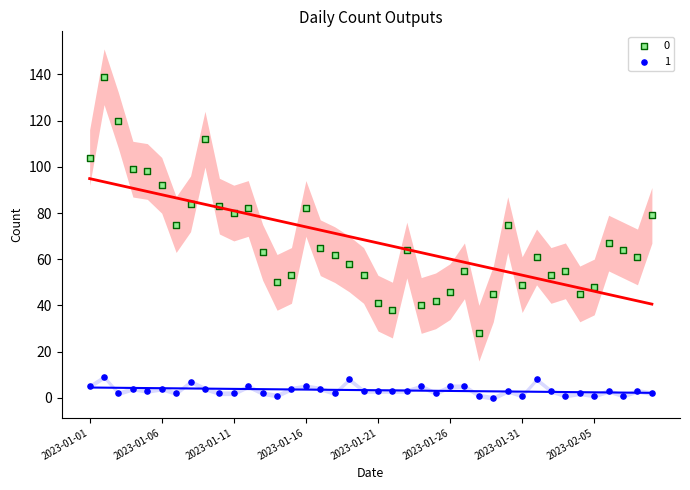

Across all data points, what is the range of Y values (max minus min)?

139